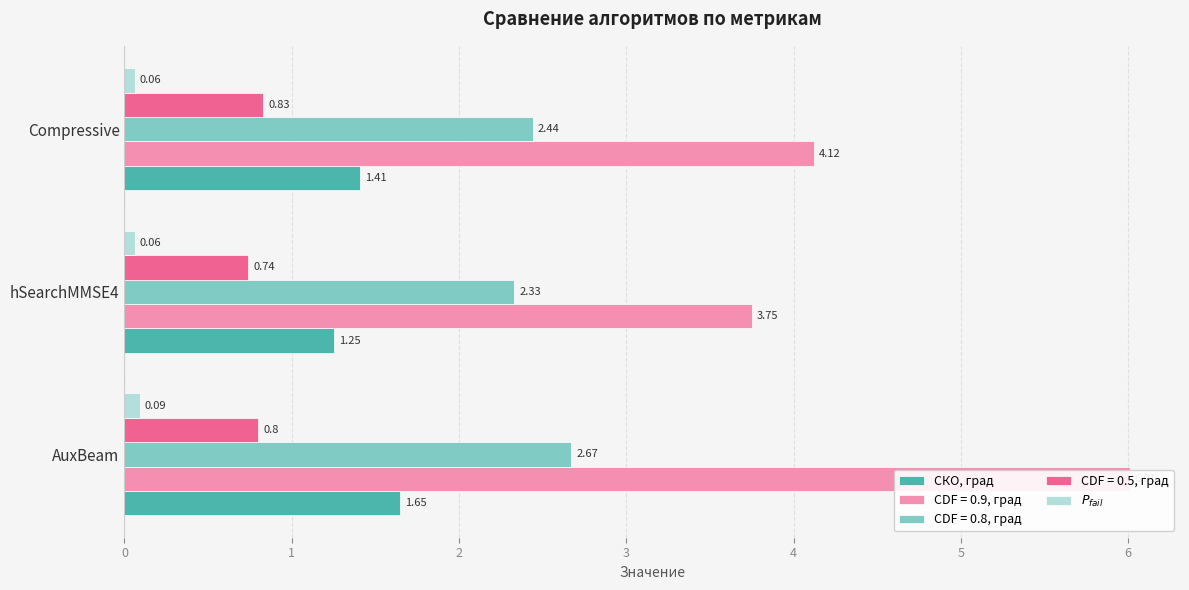

What is the value of the $P_{fail}$ bar at the 1st from the left?

0.1